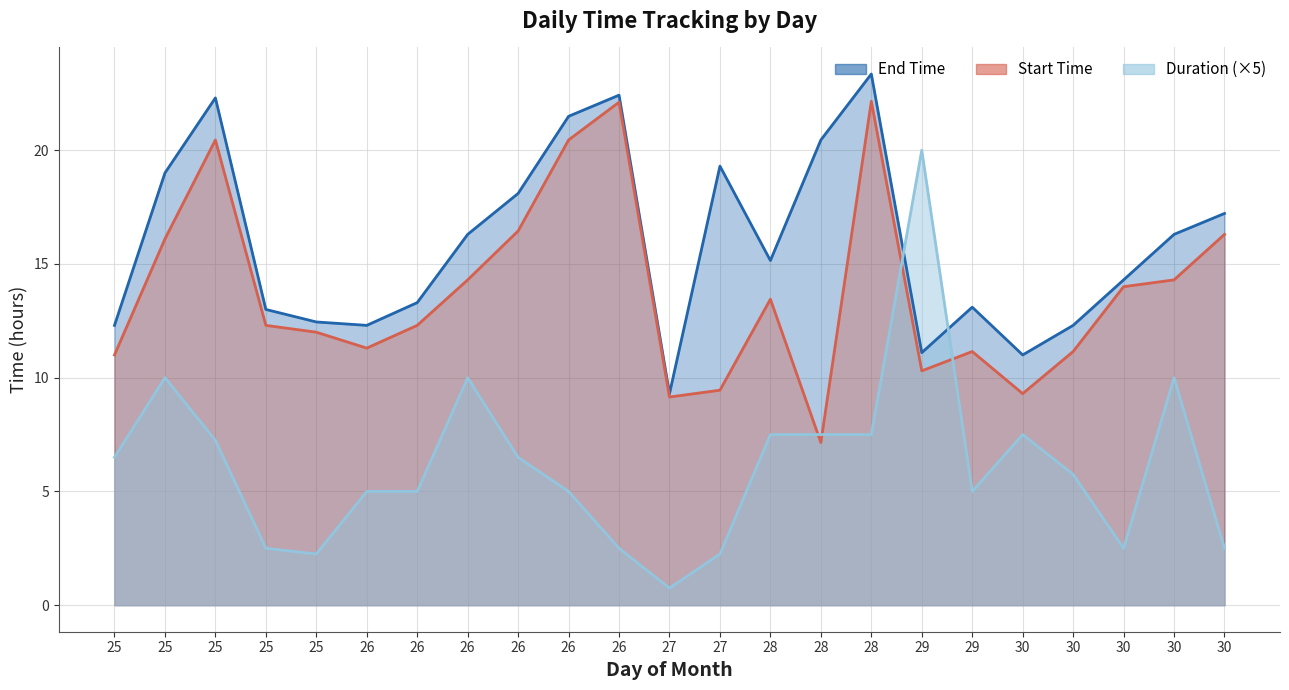

Where is the first local minimum for End Time?

26